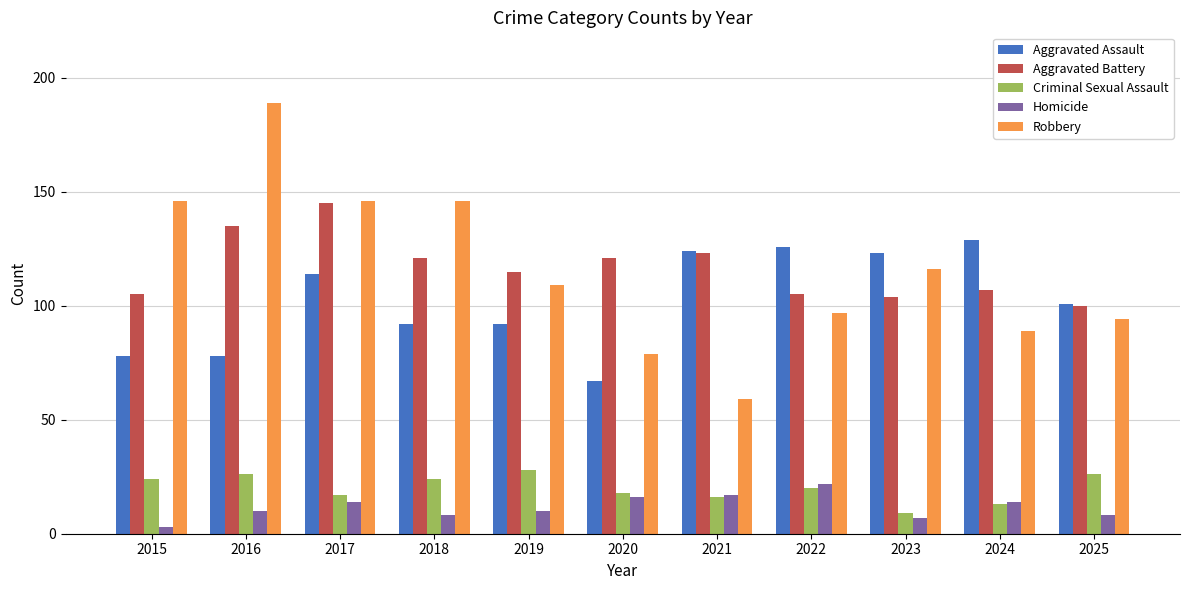

What is the highest value of the Homicide series?

22